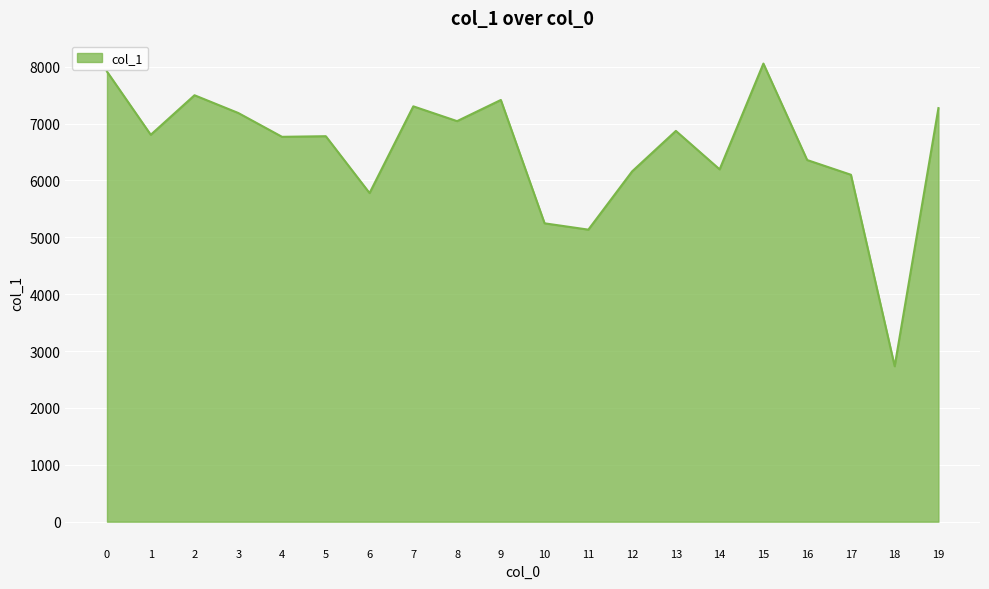

Read the value at 18, to the nearest 100.

2700